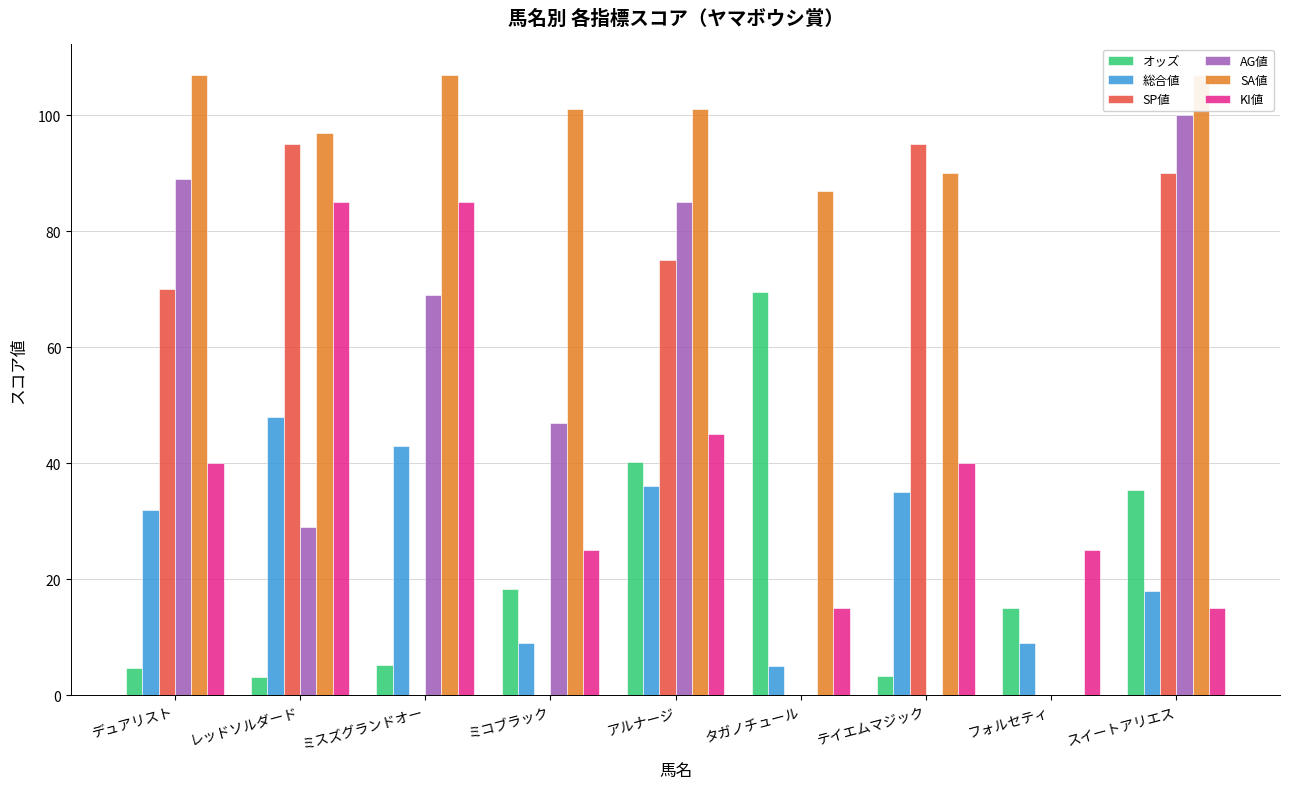

What is the average value of the 総合値 series?

26.1